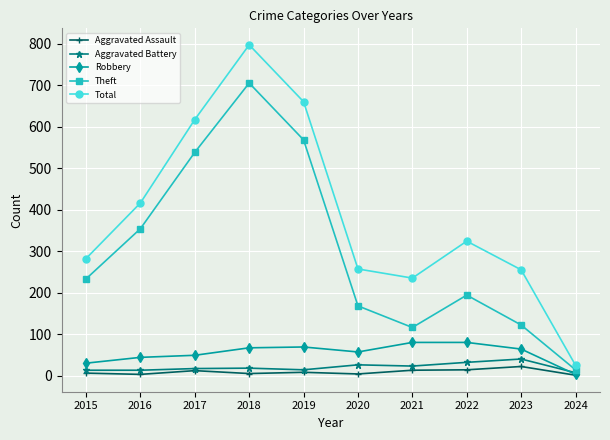

What value does the Theft series have at 2022, to the nearest 10?

190